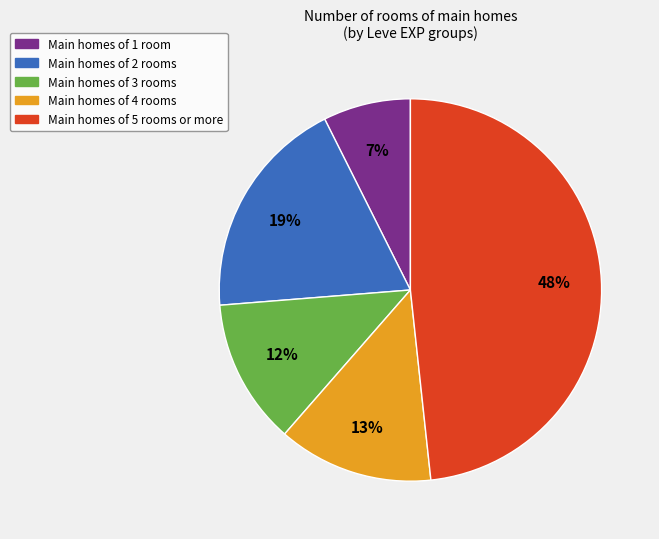

To the nearest percent, what is the difference between the largest and smallest slice percentages?

41%